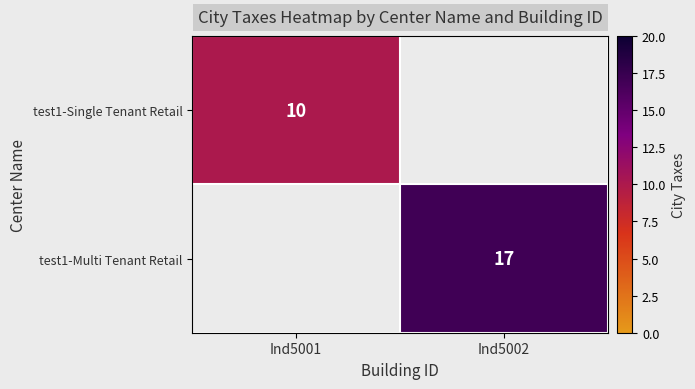

Is it true that test1-Multi Tenant Retail equals 17 at Ind5002?

True